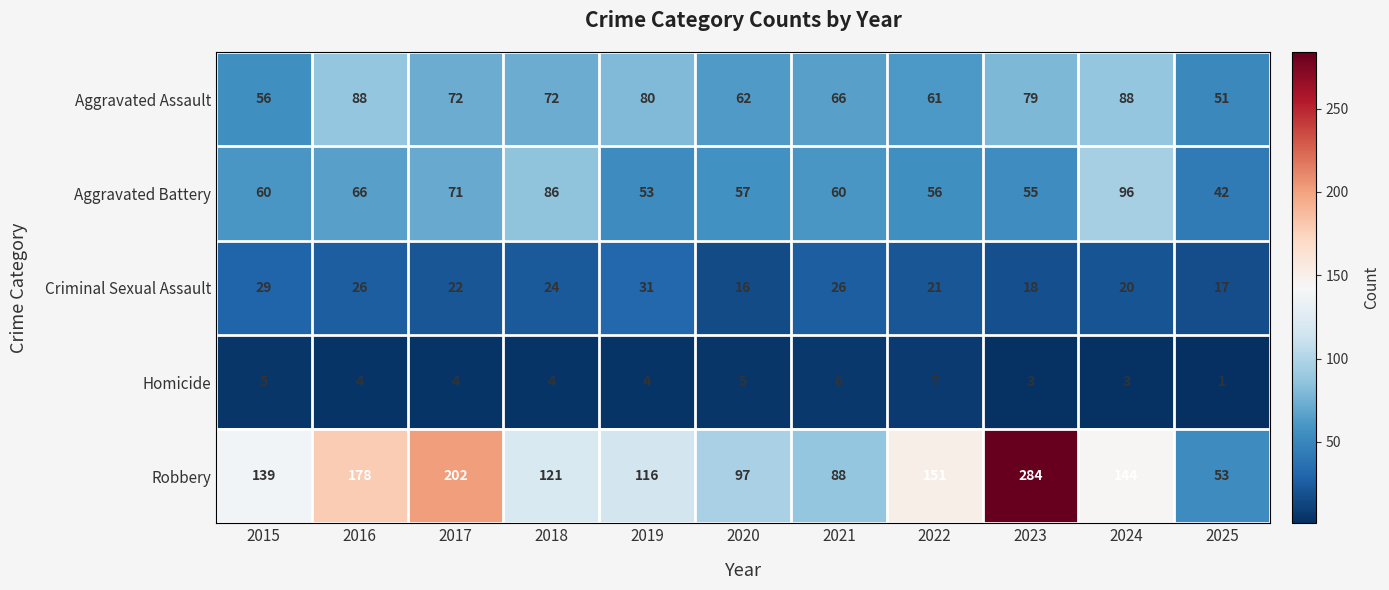

At how many categories does at least one series exceed 222?

1